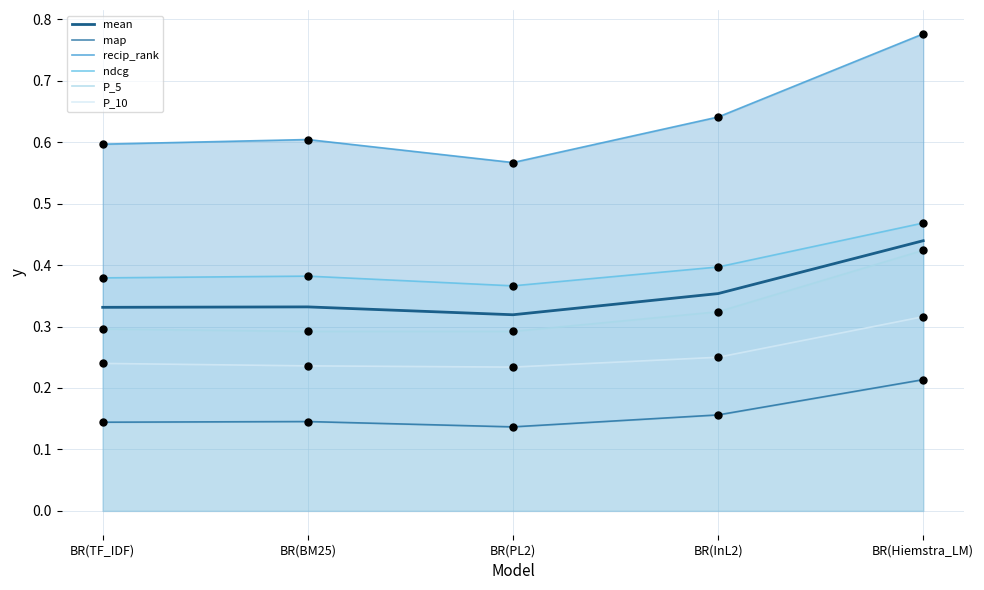

Which series contains the lowest Y value?

map